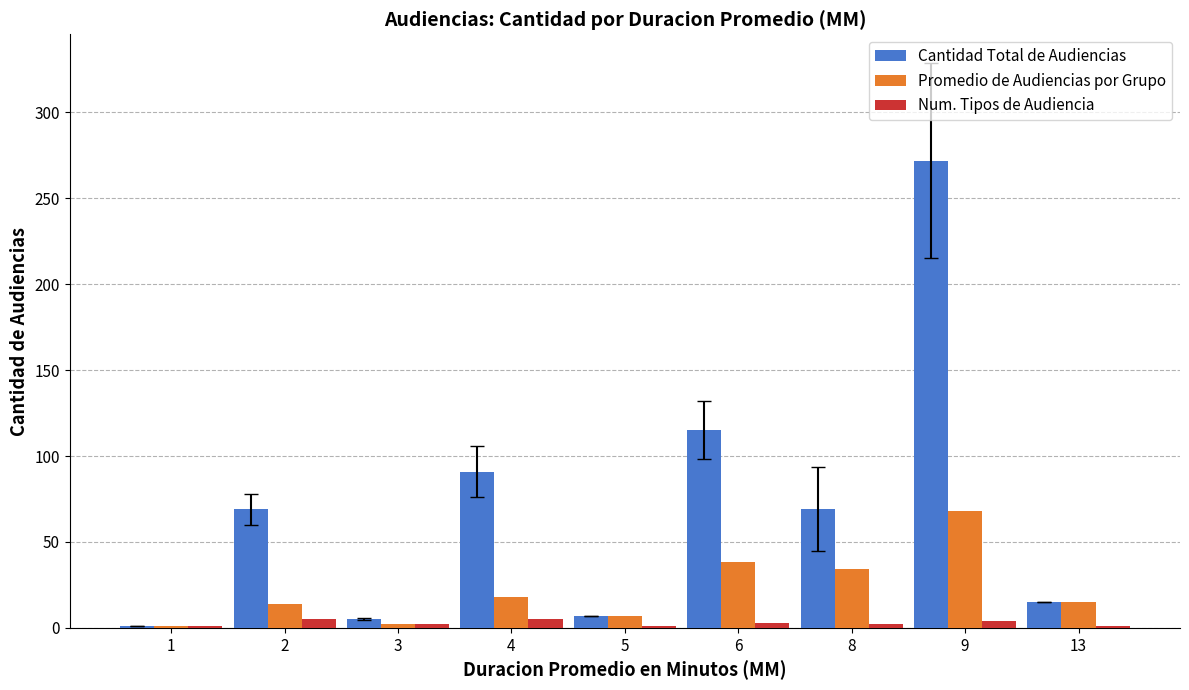

What is the maximum value shown in the chart?

272.0